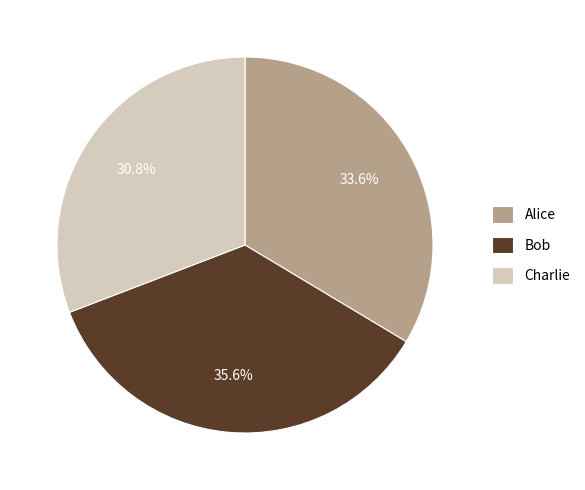

To the nearest percent, what is the average slice percentage?

33%